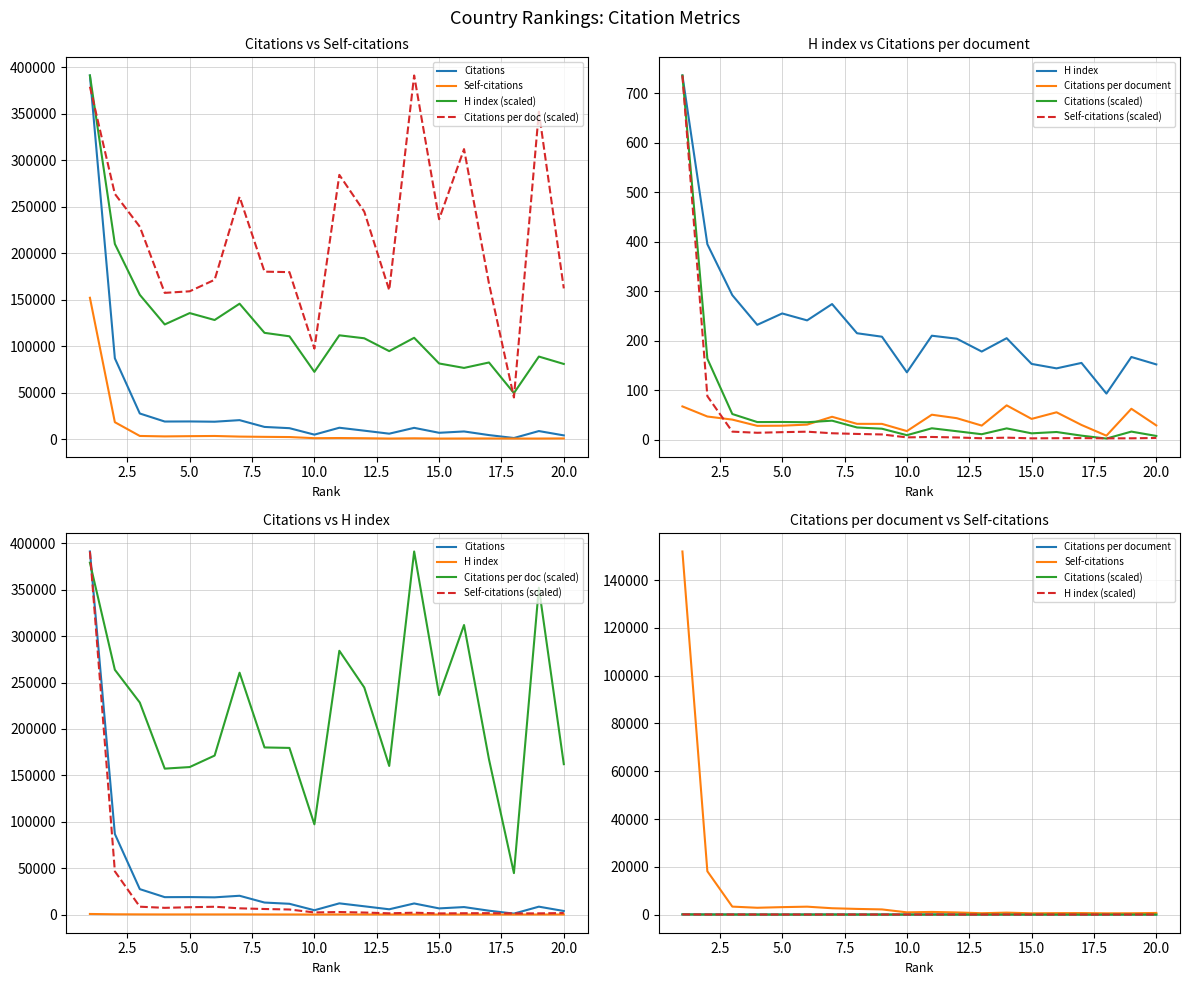

How many values in the H index series exceed 110548?

10